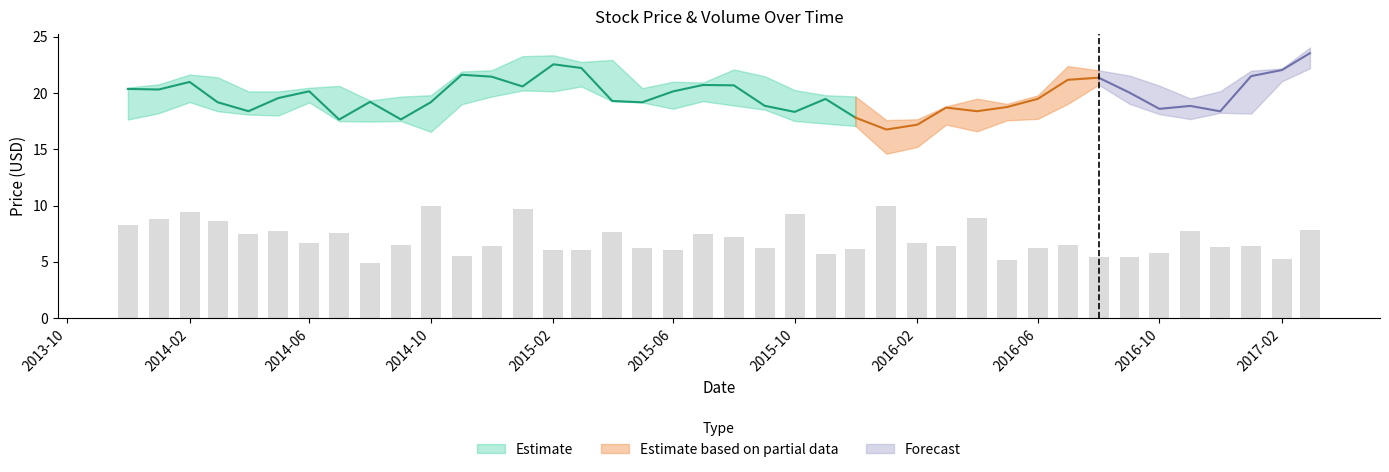

How many values are below 6?

8